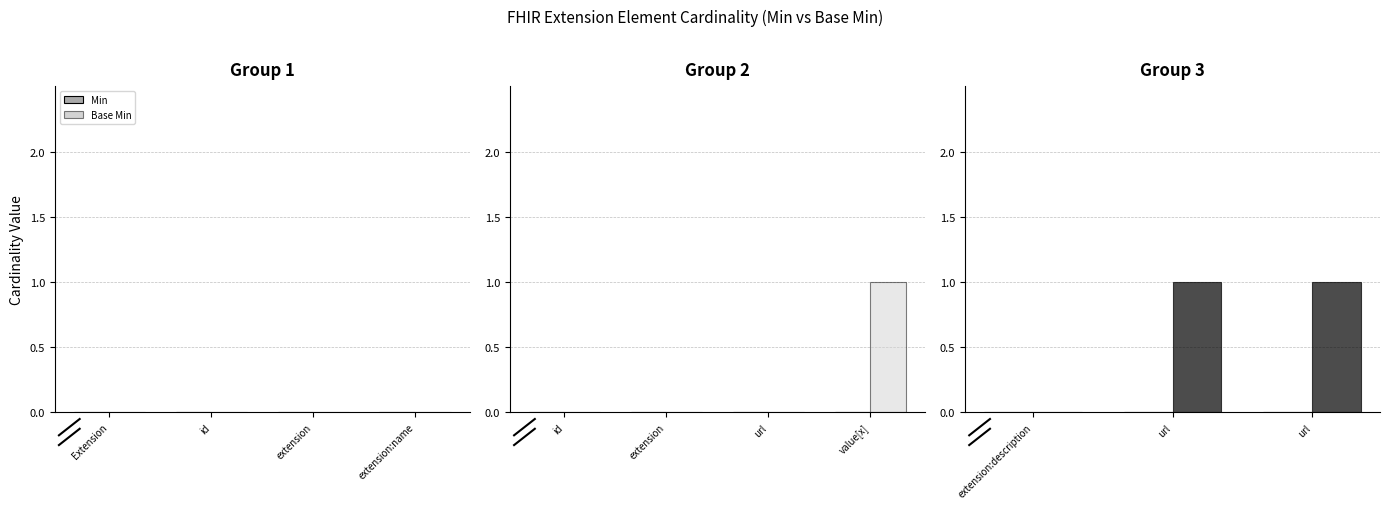

What are all the series names shown in the legend?

Min, Base Min